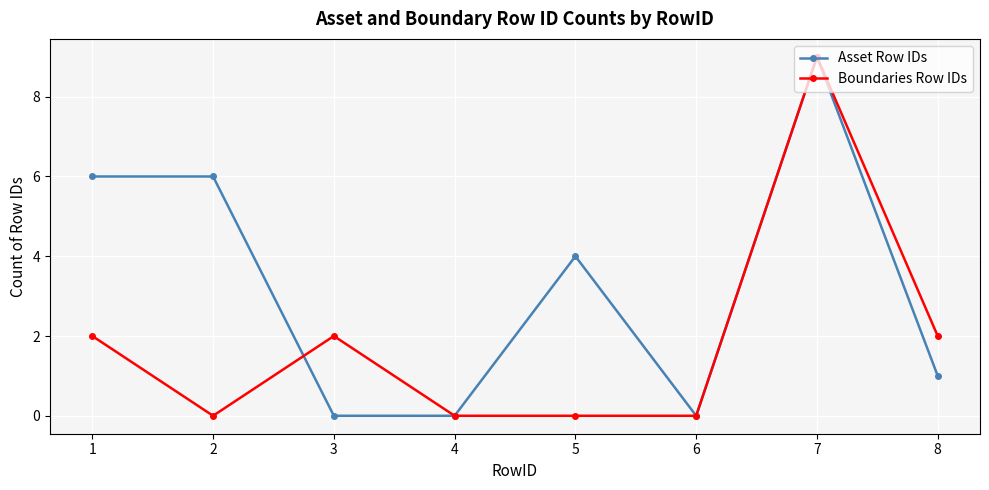

After their last crossing, which series has the higher values: Boundaries Row IDs or Asset Row IDs?

Boundaries Row IDs